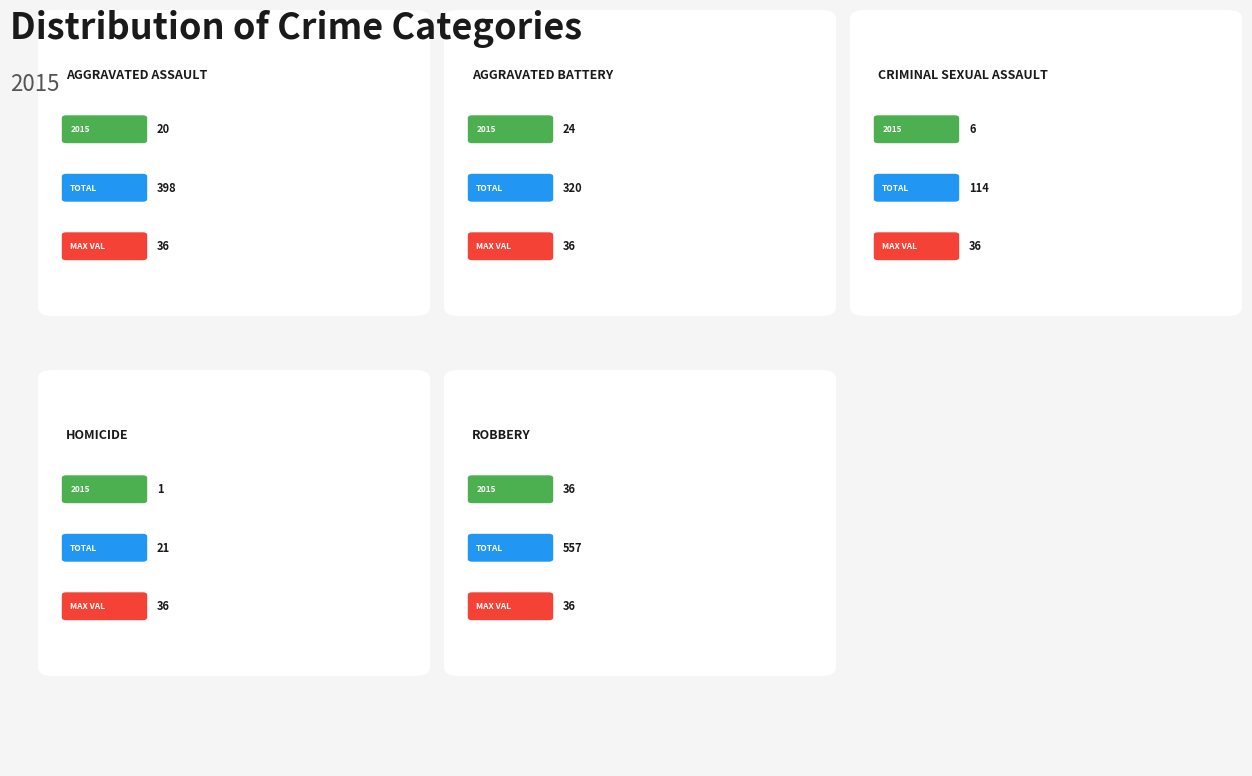

To the nearest percent, what is the average slice percentage?

20%